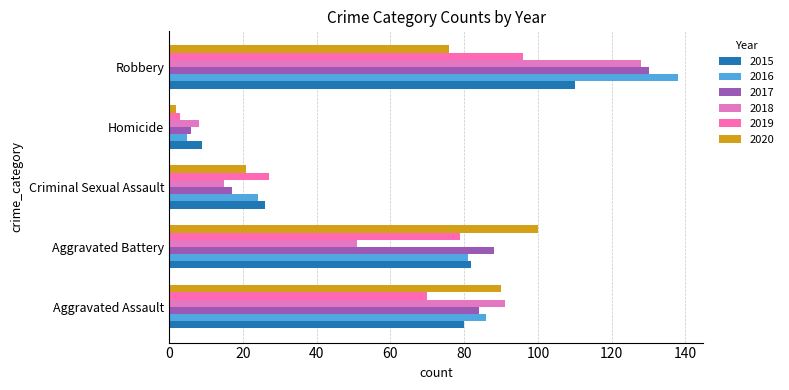

Reading left to right, extract all data points from this chart.

2015: 80	82	26	9	110
2016: 86	81	24	5	138
2017: 84	88	17	6	130
2018: 91	51	15	8	128
2019: 70	79	27	3	96
2020: 90	100	21	2	76